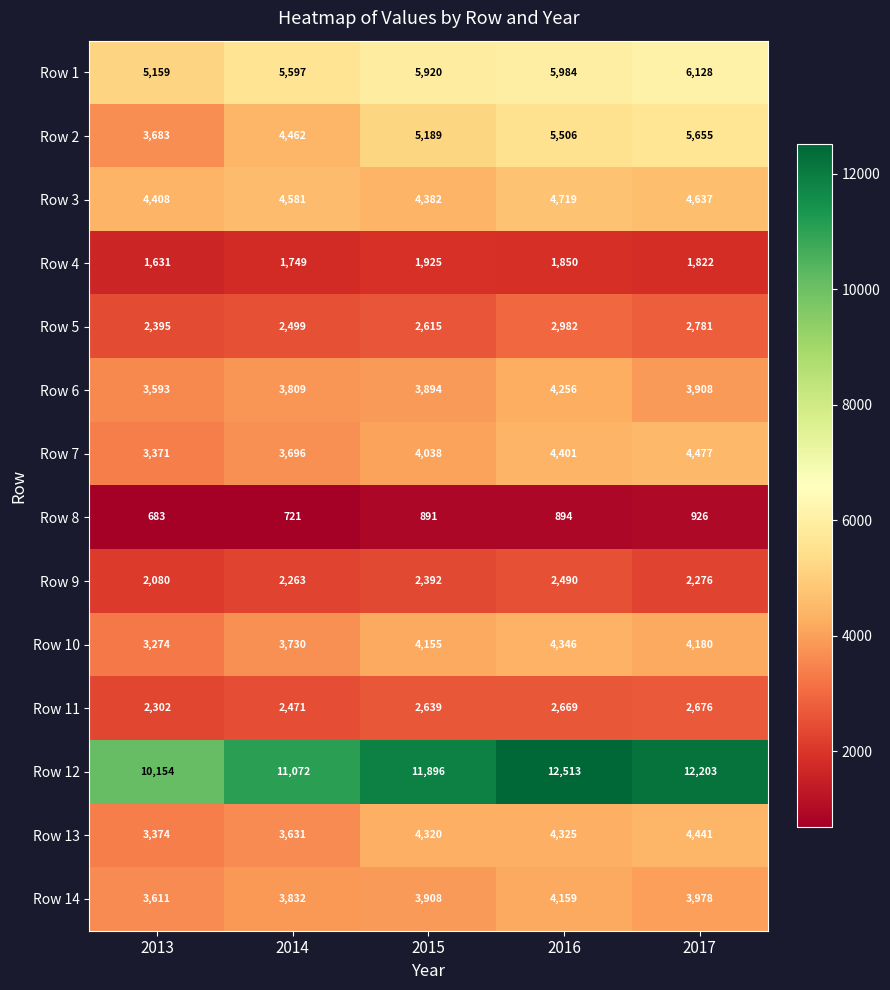

What is the smallest value displayed?

683